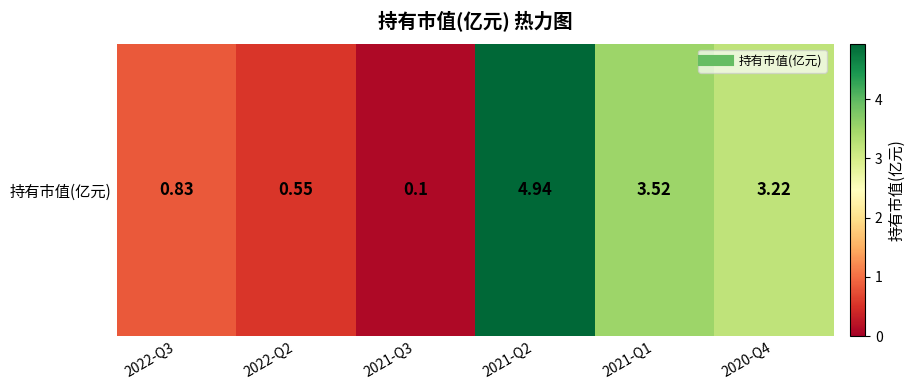

Reading right to left, list all the values displayed in this chart.

3.2	3.5	4.9	0.1	0.6	0.8